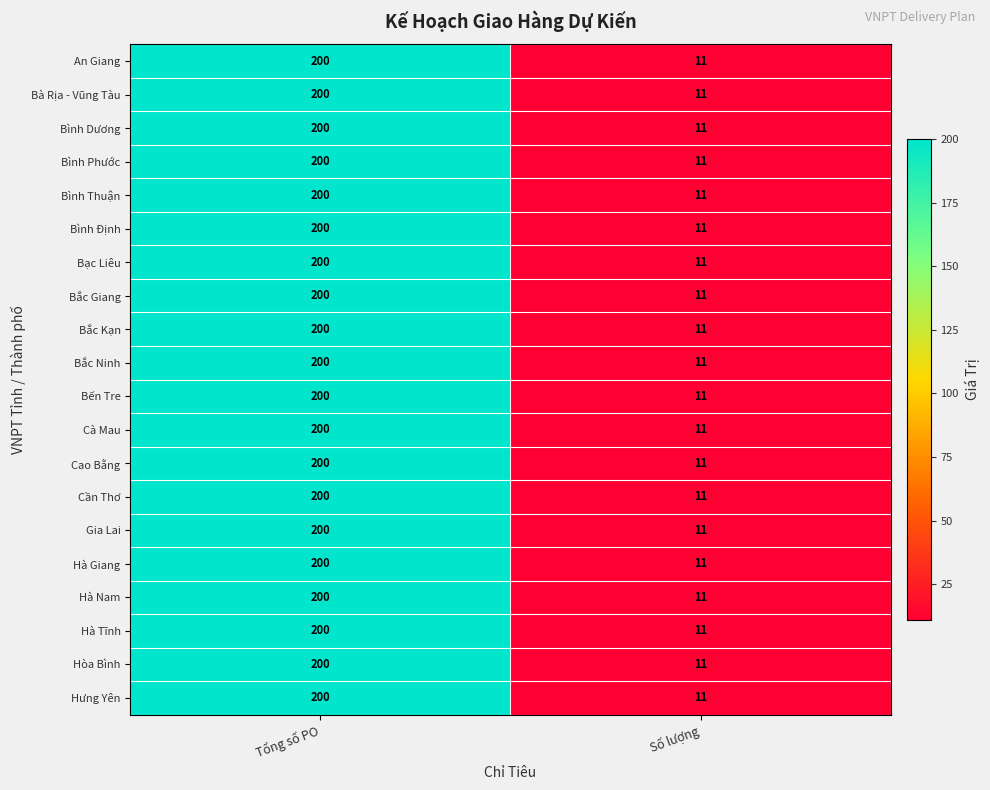

At which category is the sum across all series the highest?

Tổng số PO